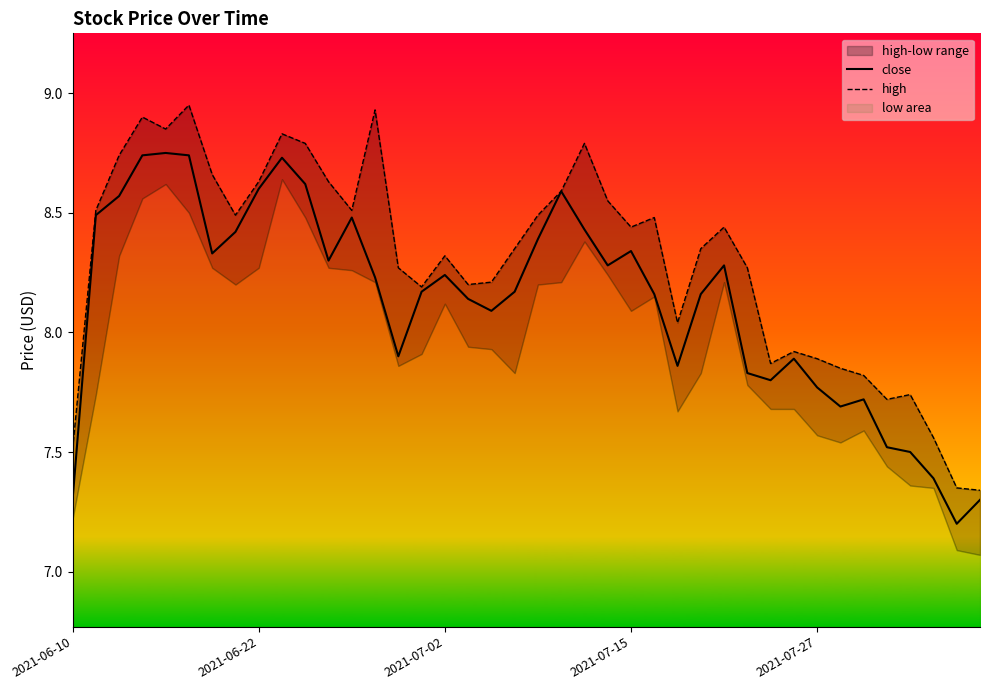

What is the approximate value of high at 33?

7.8